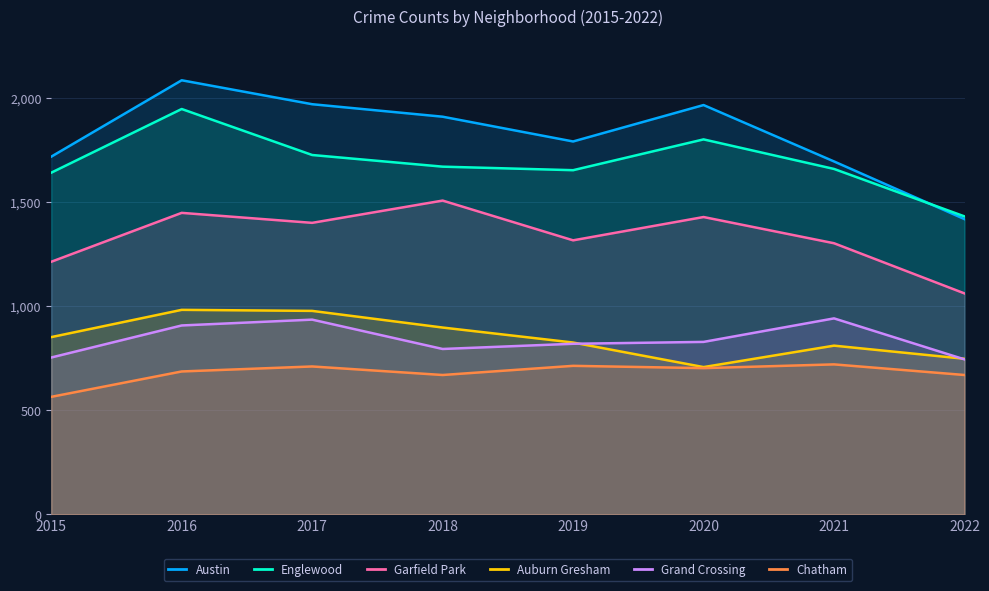

Is the value of Grand Crossing at 2020 greater than the value of Garfield Park at 2016?

No